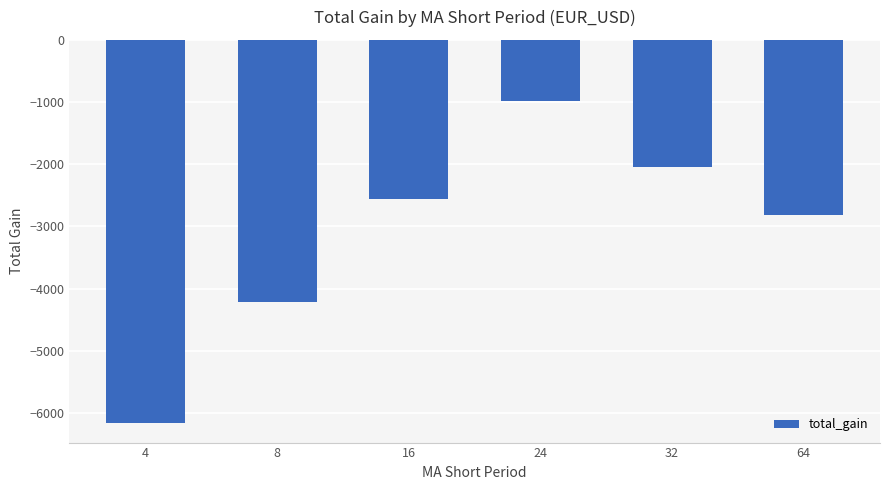

True or false: the data shows -3900.8 at 64.

False